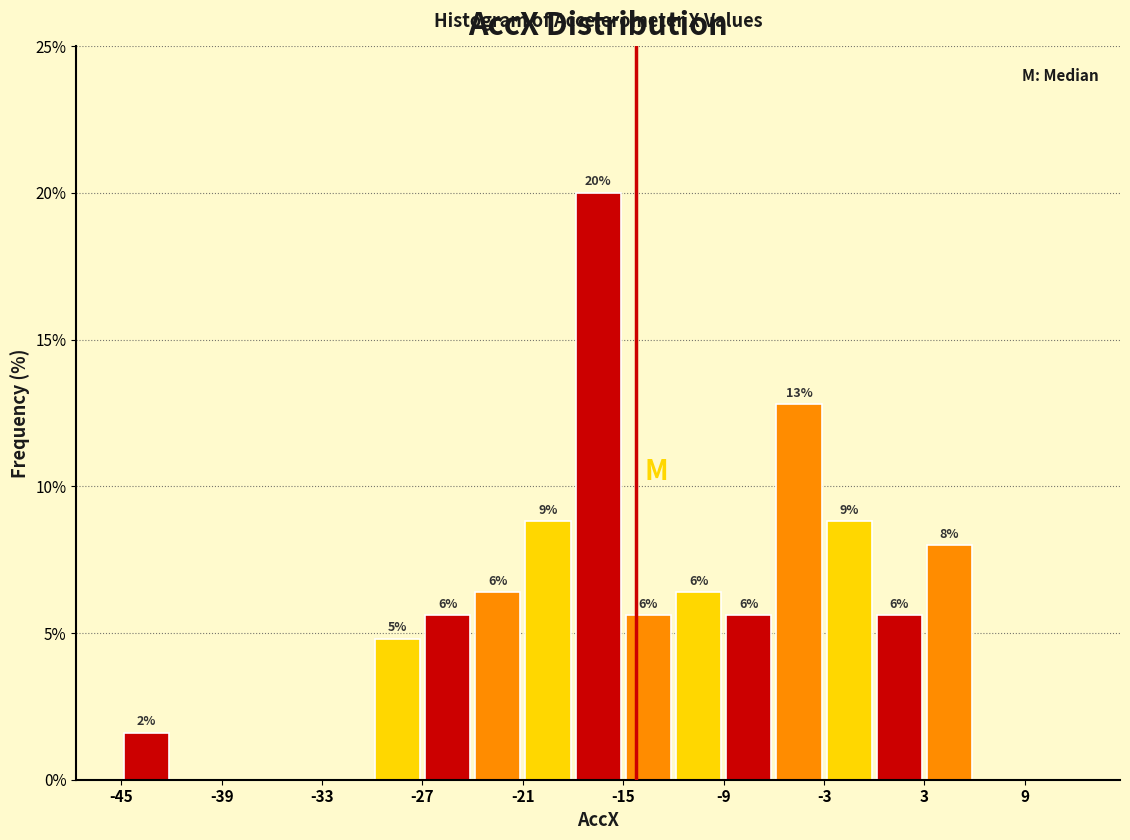

Around what value on the x-axis is the tallest bar? Give the approximate position of its centre, as read against the axis.

-16